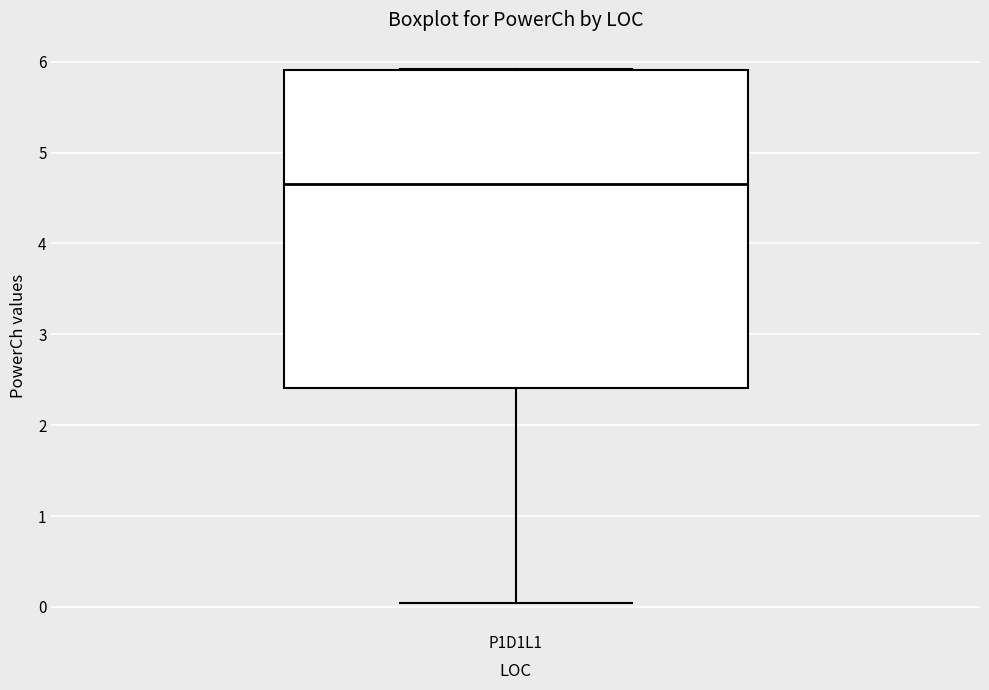

Where does the lower whisker of the box for P1D1L1 end on the y-axis? The values are not printed on the chart, so give them approximately, as read against the axis.

0.0